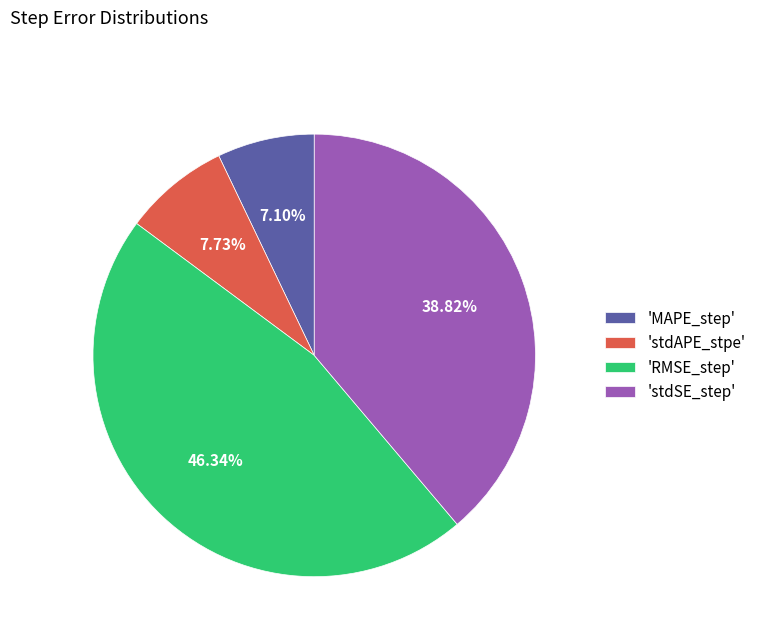

Is there a majority slice in this chart?

No